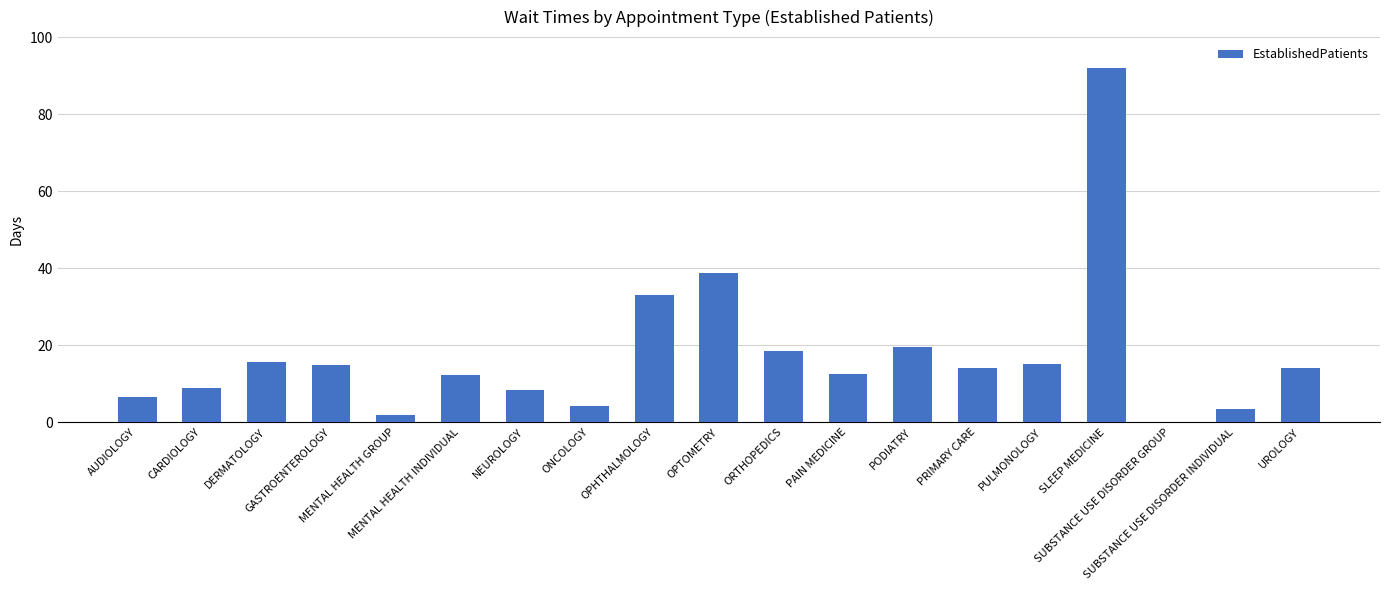

True or false: the data shows 14.1 at UROLOGY.

True